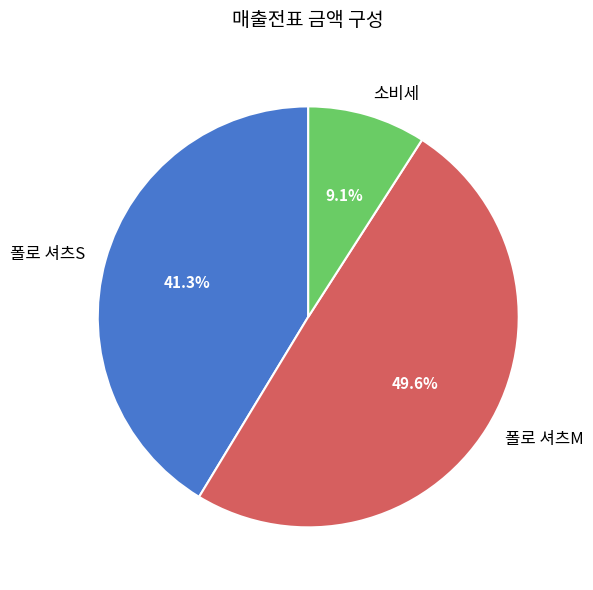

Which slice is the smallest?

소비세